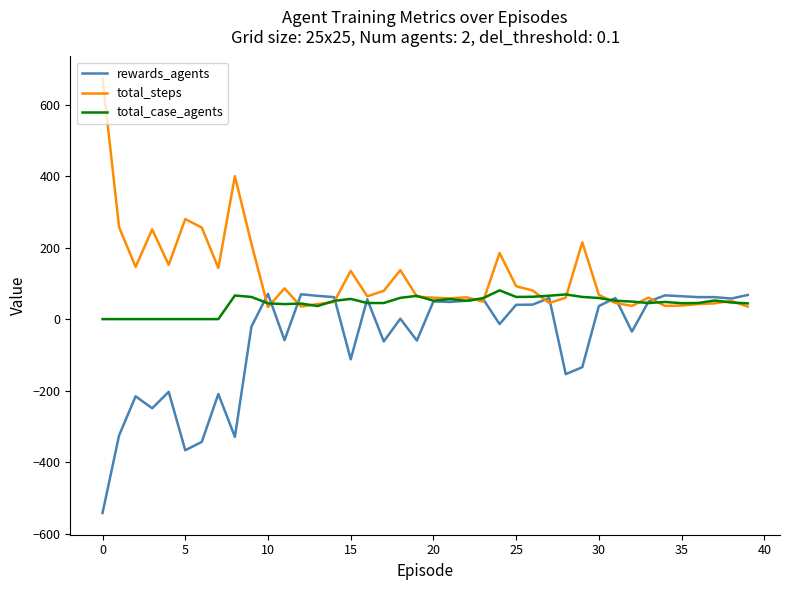

Which series has the largest total across all categories?

total_steps